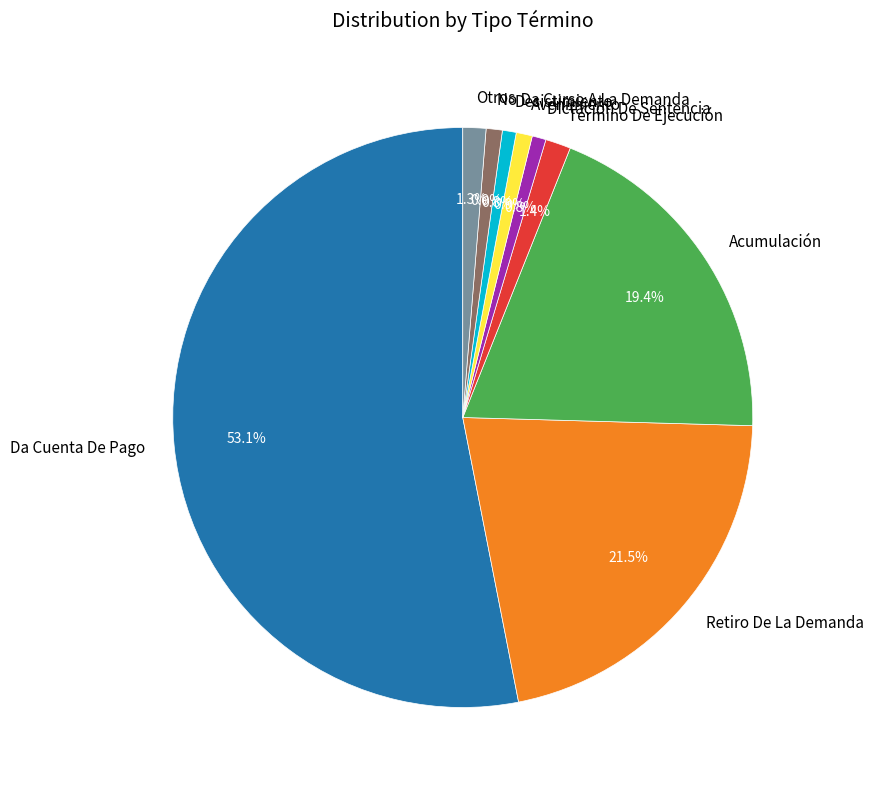

The Dictación De Sentencia slice represents 14% of the pie. True or false?

False